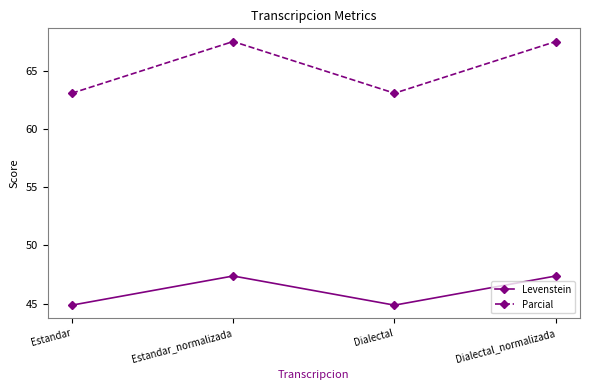

Between Estandar_normalizada and Dialectal, which series saw the biggest shift?

Parcial